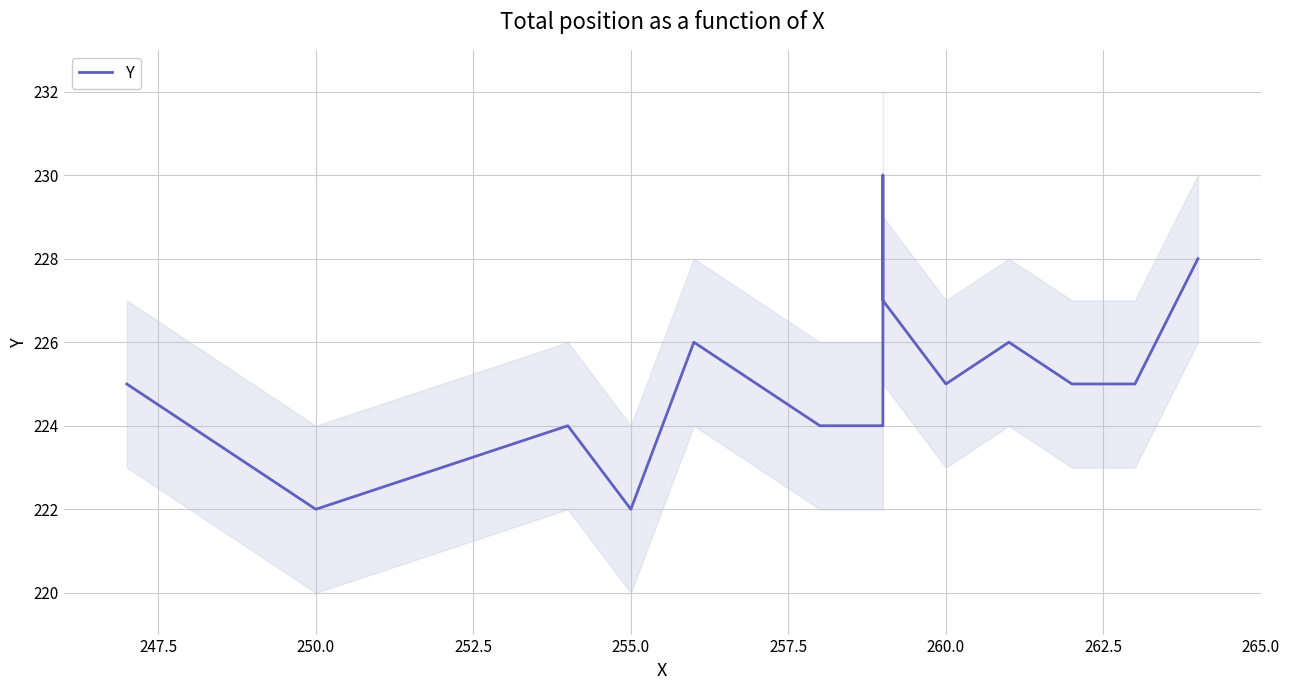

What is the ratio of the value at 252.5 to the value at 250.0?

1.0